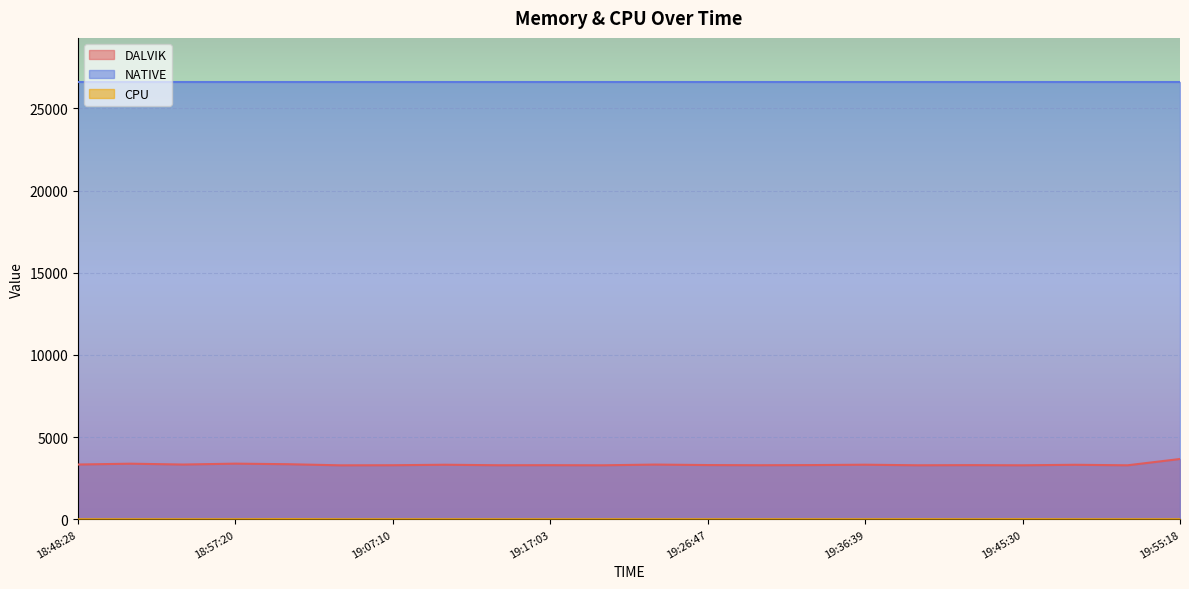

True or false: DALVIK and CPU intersect in this chart.

False